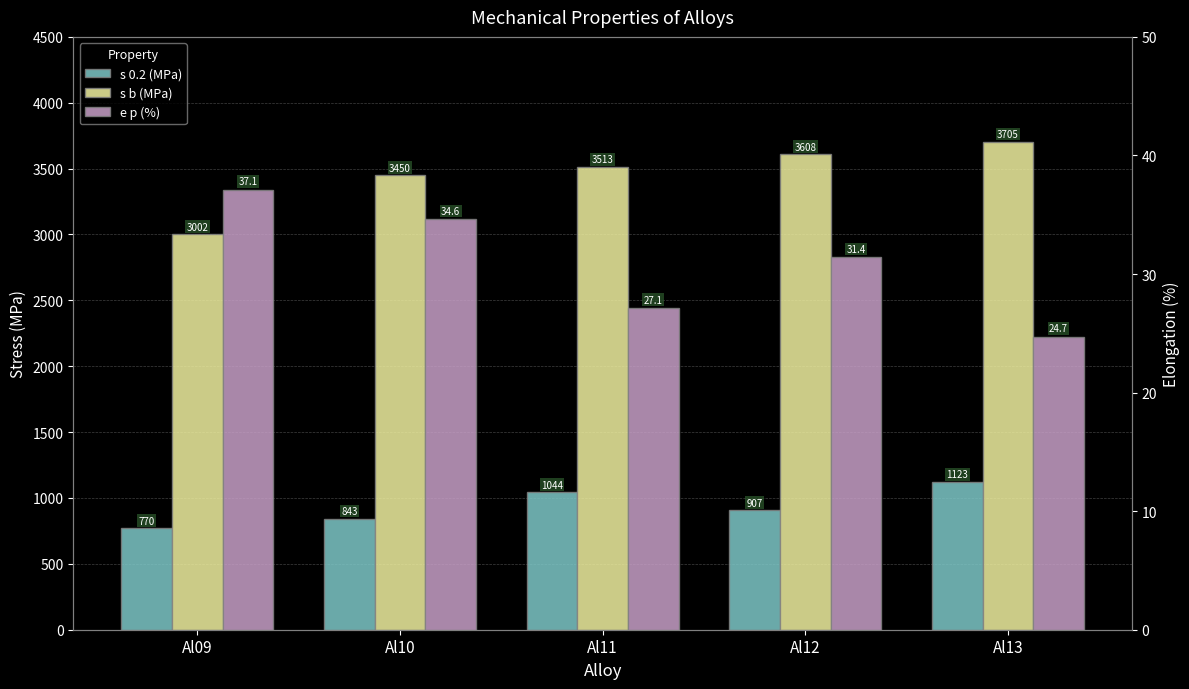

The value of s b (MPa) at Al13 is 3705.3. True or false?

True